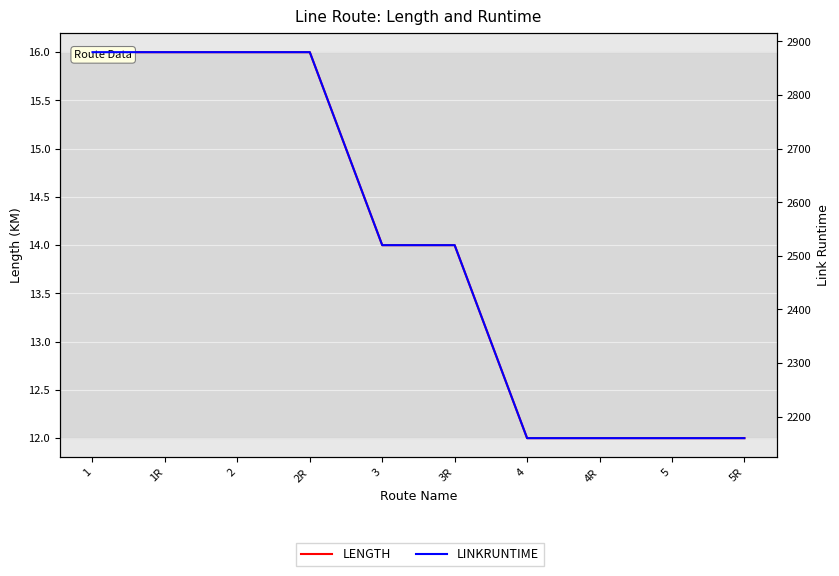

At which category is the sum across all series the highest?

1